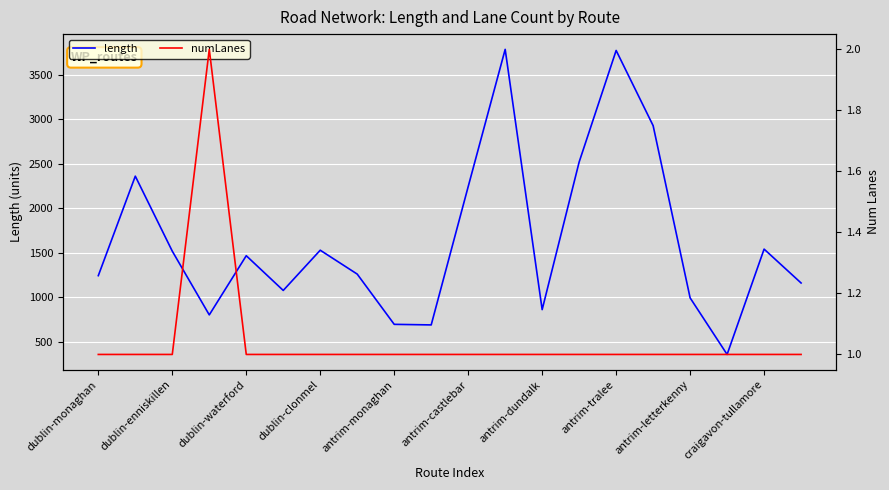

Where is length nearest to the value 2071?

antrim-castlebar